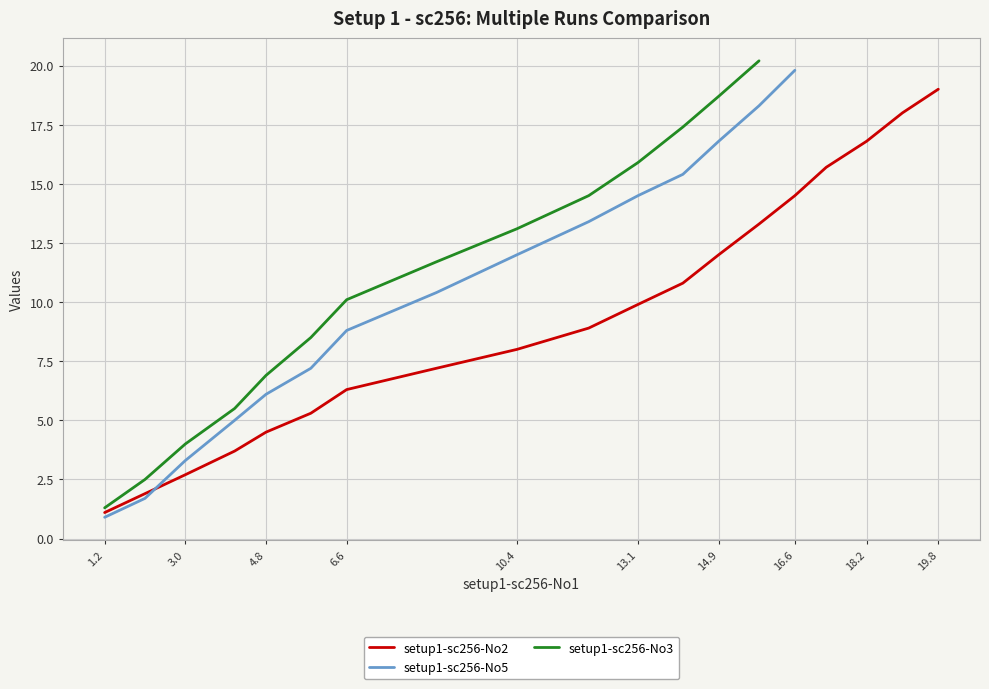

What is the lowest value of the setup1-sc256-No2 series?

1.1